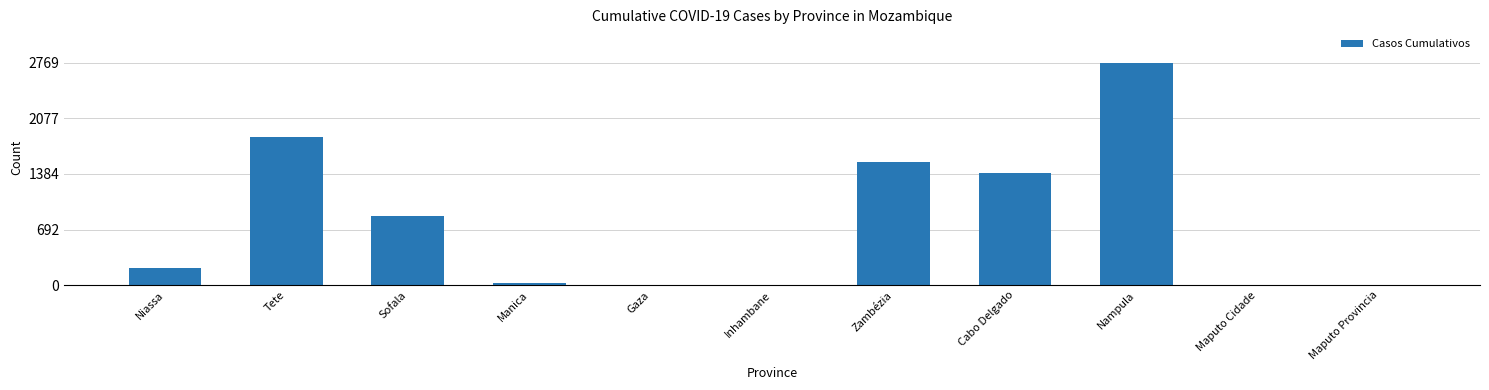

What value does the data have at Niassa?

211